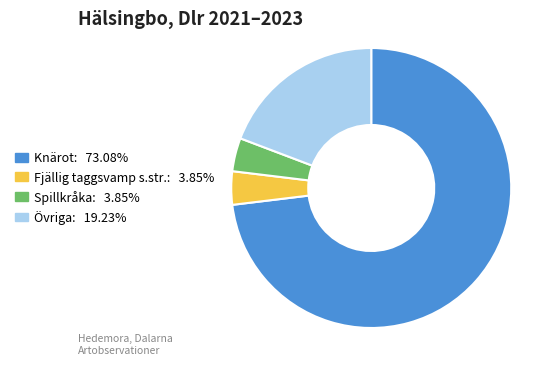

Does any single category account for the majority?

Yes